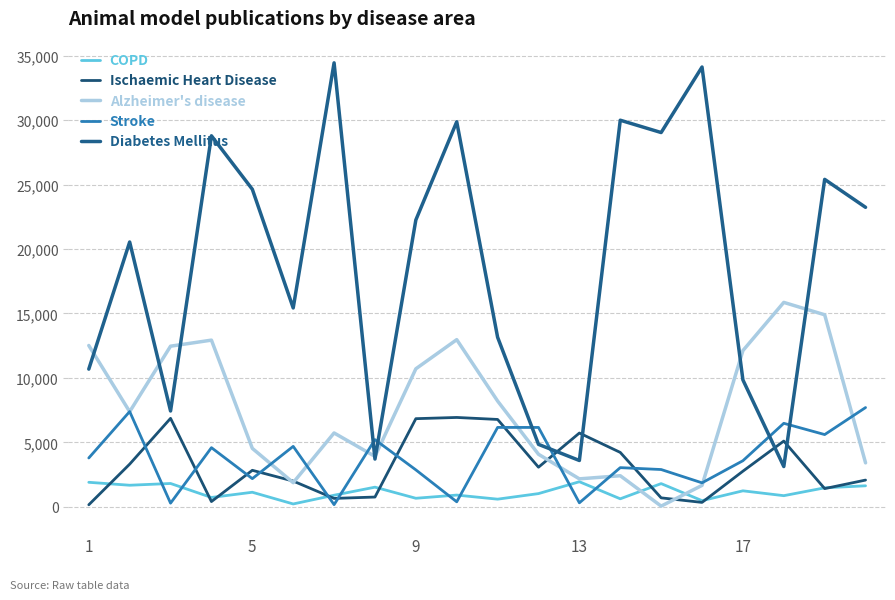

Reading left to right, extract all data points from this chart.

COPD: 1898	1670	1806	722	1126	217	895	1520	659	906	589	1021	1942	617	1796	474	1237	860	1469	1627
Ischaemic Heart Disease: 153	3306	6861	403	2829	1994	648	754	6835	6930	6775	3068	5721	4217	691	338	2760	5098	1409	2071
Alzheimer's disease: 12514	7377	12460	12930	4531	1869	5727	3907	10706	12967	8203	4073	2165	2408	50	1658	12118	15858	14897	3407
Stroke: 3785	7388	279	4586	2181	4687	164	5207	2863	384	6157	6155	305	3036	2889	1857	3572	6475	5602	7698
Diabetes Mellitus: 10681	20545	7431	28785	24637	15427	34448	3701	22255	29874	13152	4842	3591	29995	29039	34123	9843	3121	25405	23236